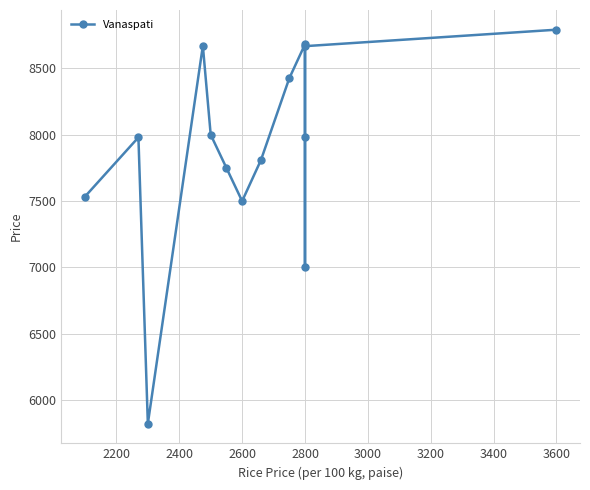

The value at 2800 is 7980. True or false?

True